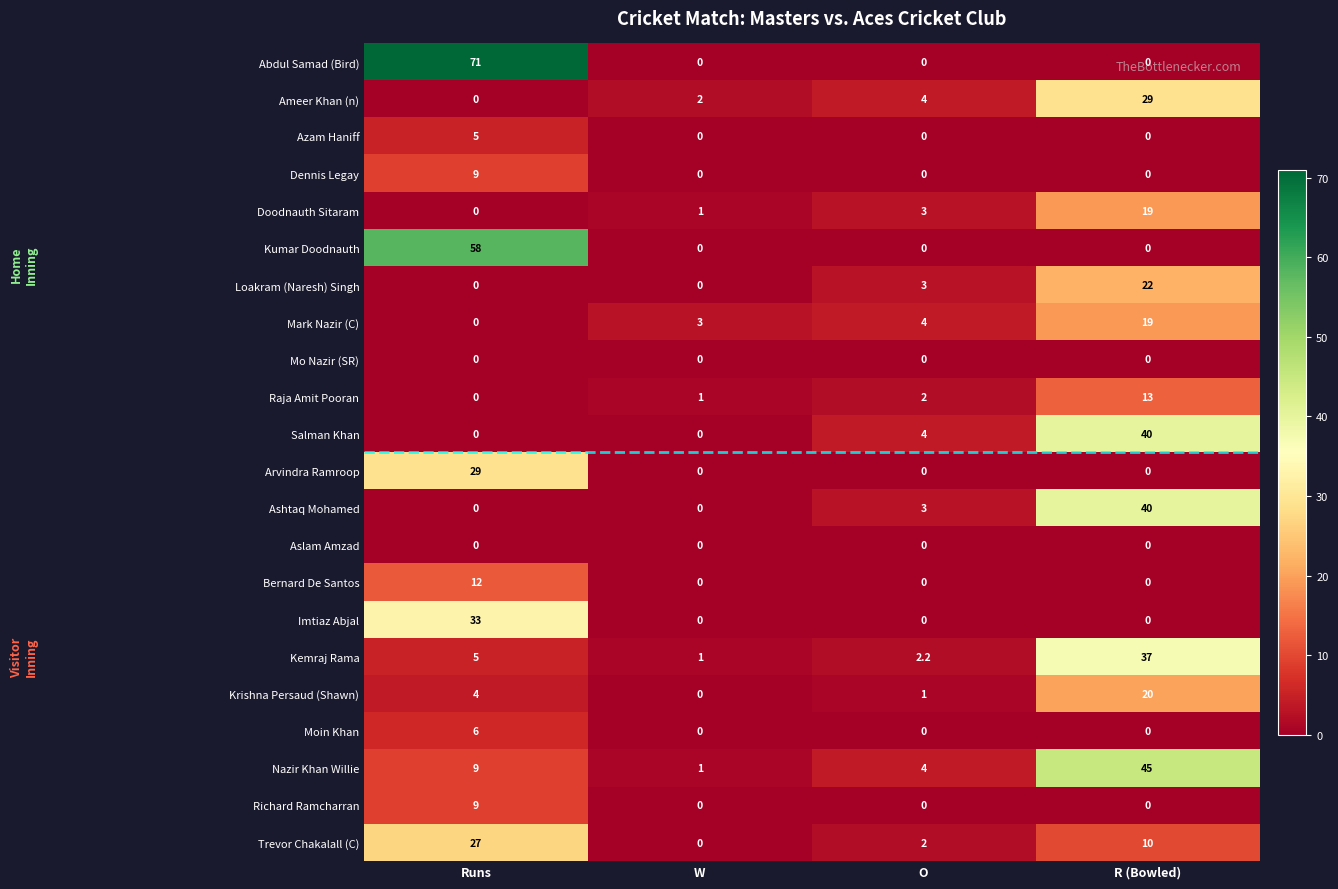

What is the sum of all Kumar Doodnauth values?

58.0